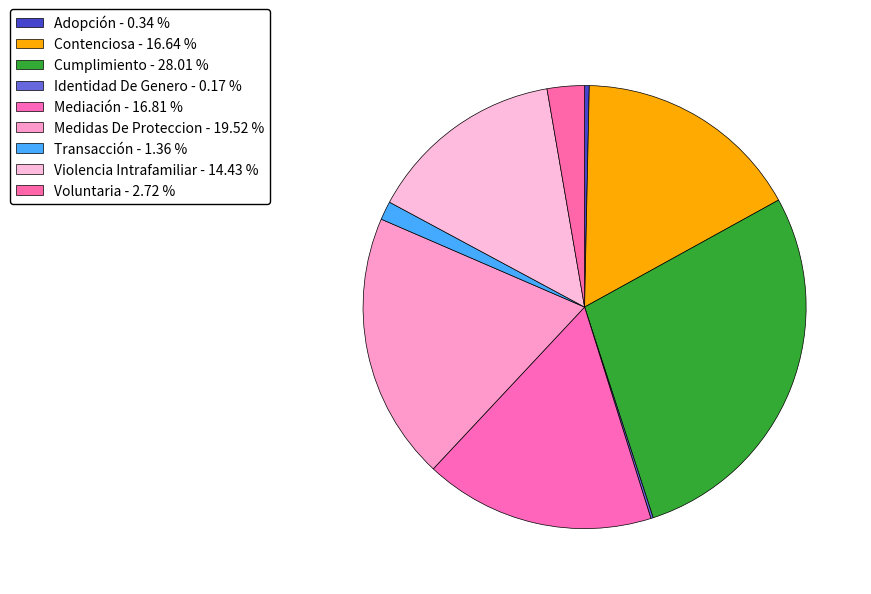

Combined, what portion of the pie is Medidas De Proteccion and Adopción?

19.9%